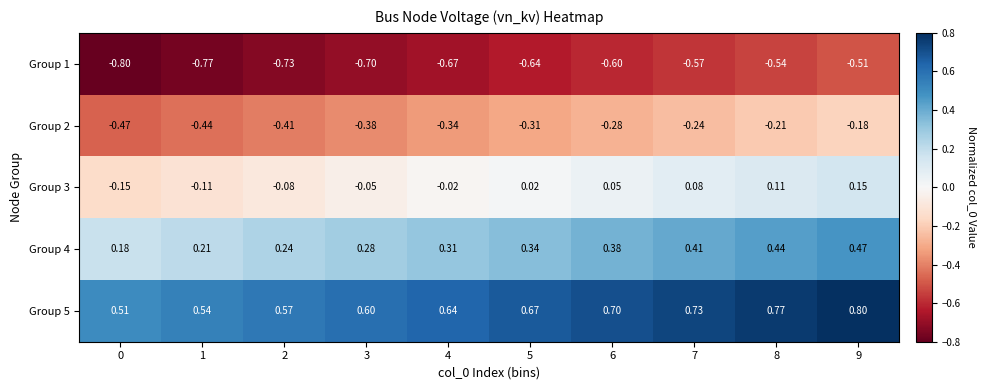

At which category is the sum across all series the highest?

9